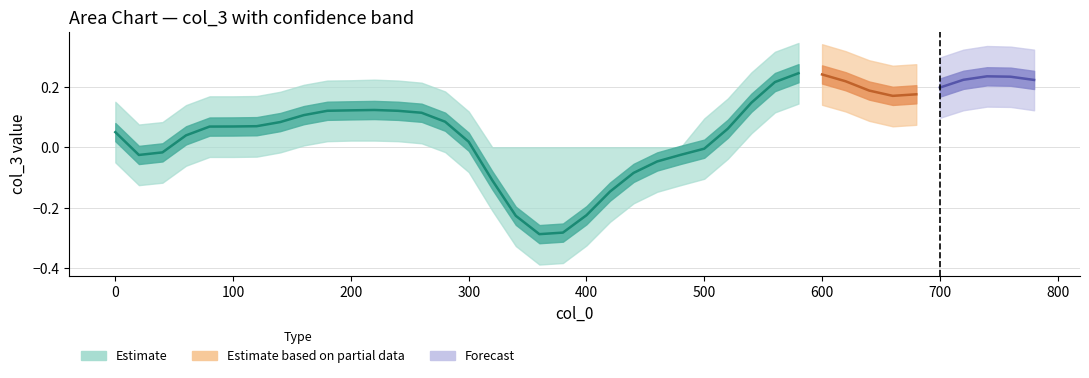

Which has a higher value, 460 or 600?

600